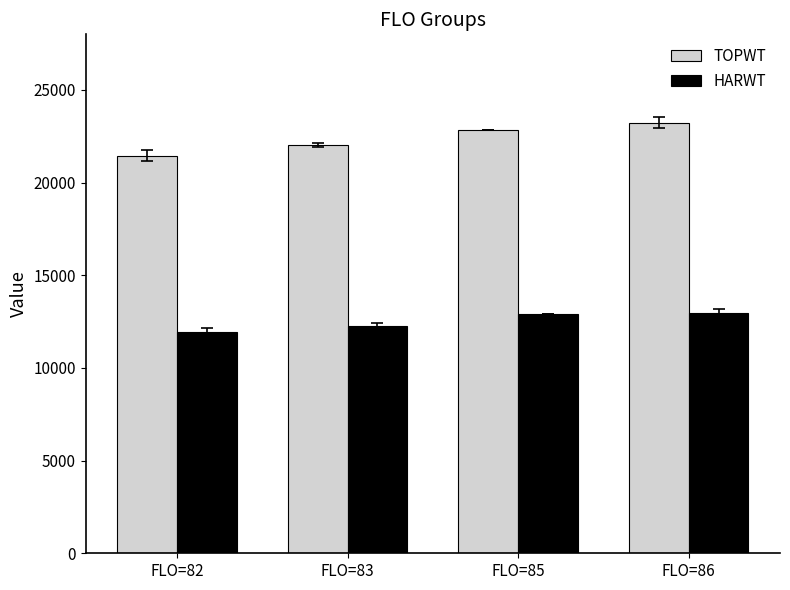

What is the maximum value for TOPWT?

23225.0